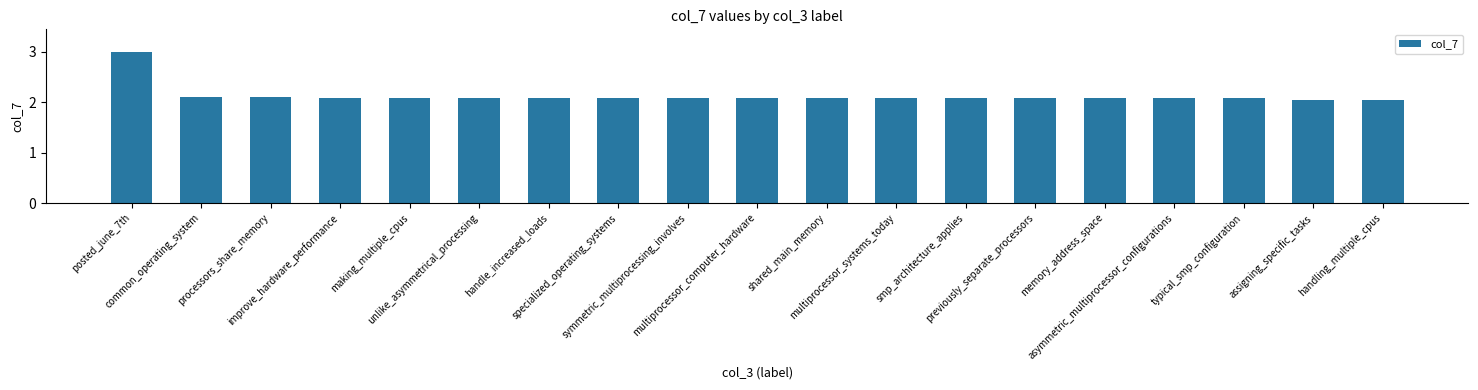

What is the sum of the values at handling_multiple_cpus and posted_june_7th?

5.0